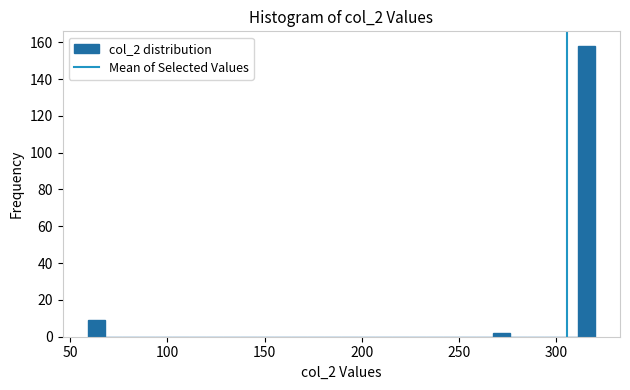

Around what value on the x-axis is the tallest bar? Give the approximate position of its centre, as read against the axis.

315